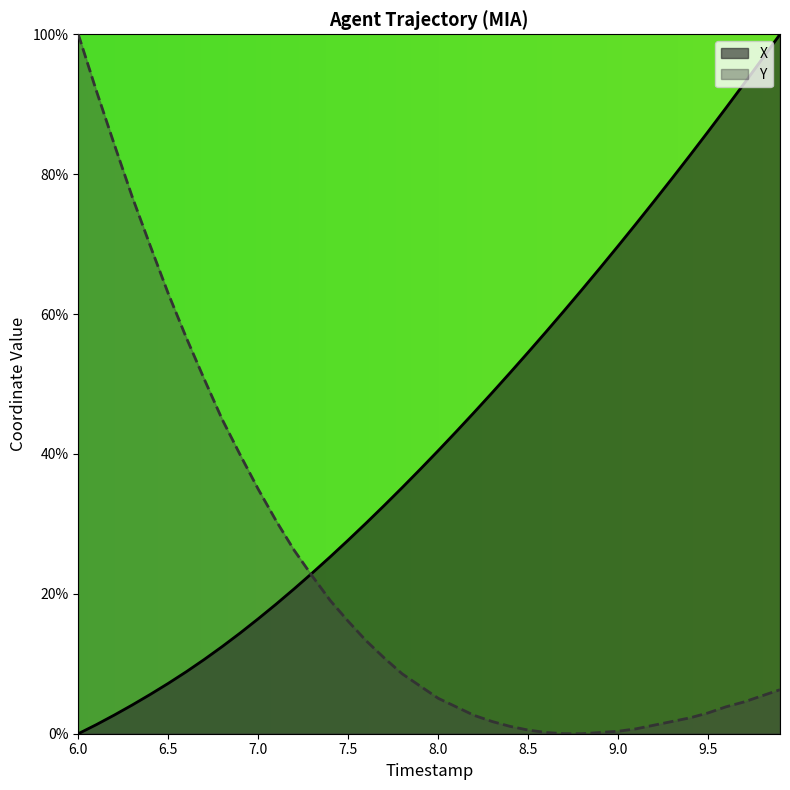

What is the difference between the second highest and second lowest values in the Y series?

92.0